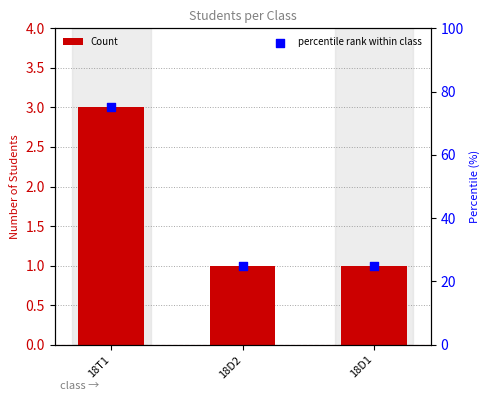

Which series contains the highest Y value?

percentile rank within class